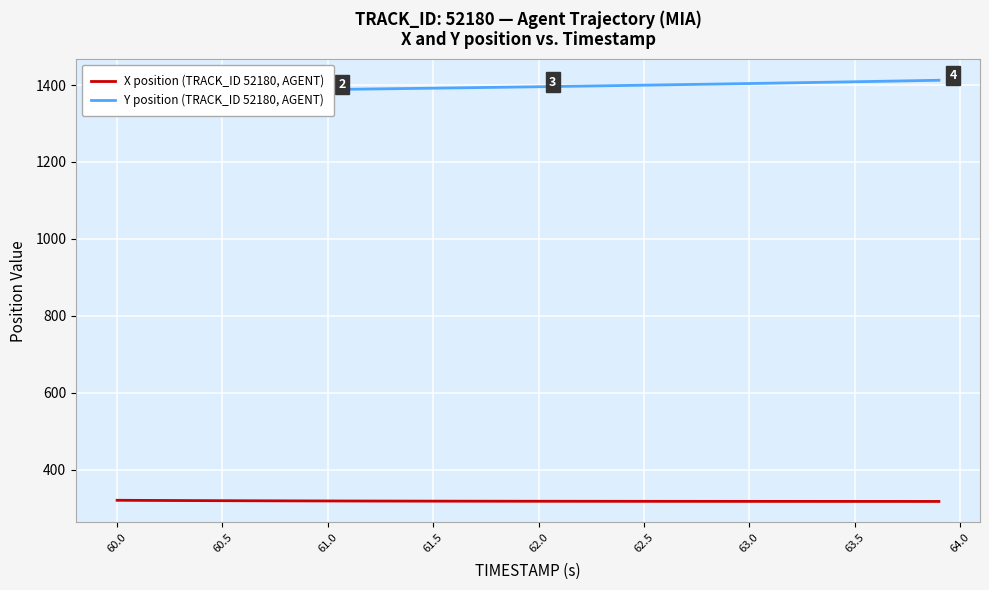

True or false: X position (TRACK_ID 52180, AGENT) has more than 0 points higher than both neighbors.

False